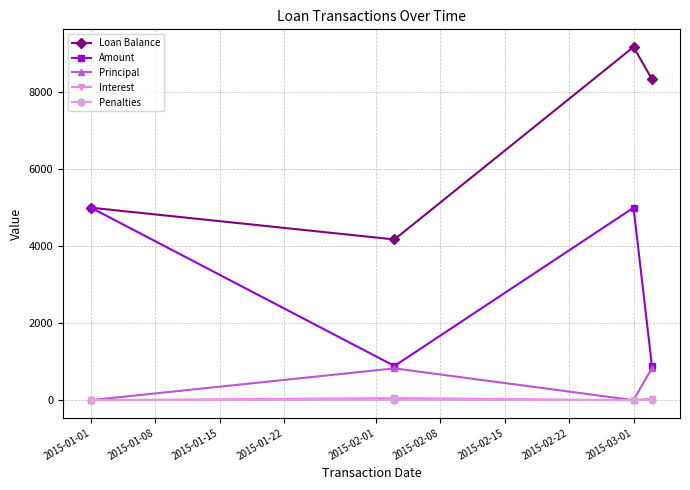

True or false: Loan Balance and Interest cross at least once.

False